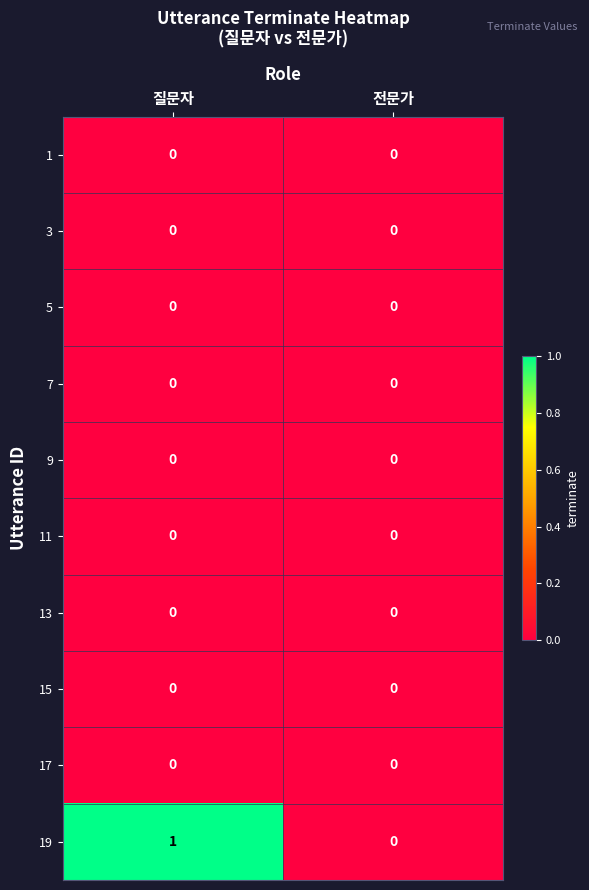

The 9 series shows 0 at 전문가. True or false?

True